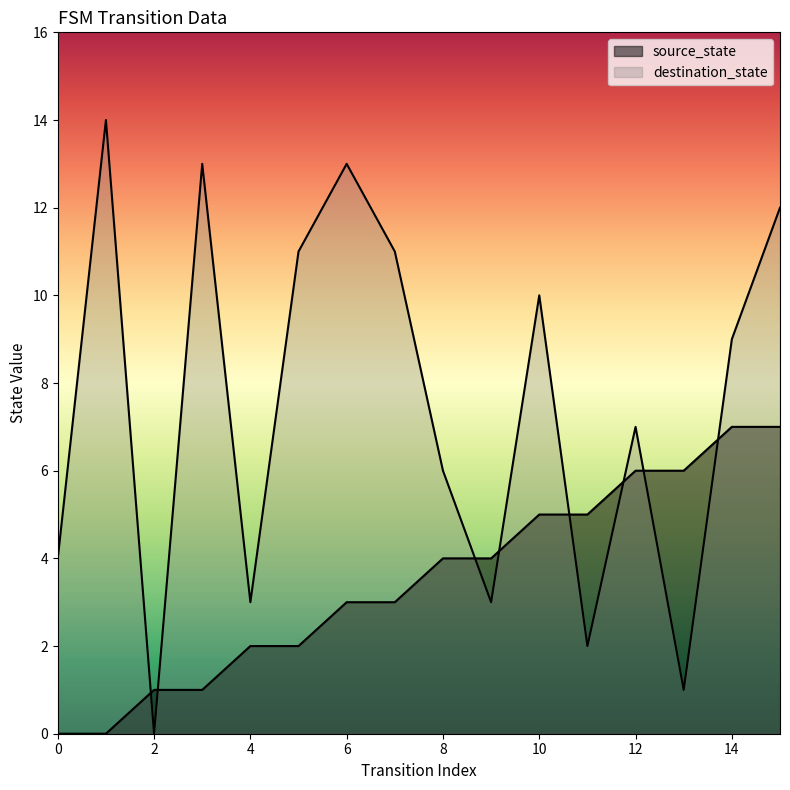

Reading left to right, transcribe all the data shown in this chart.

source_state: 0	0	1	1	2	2	3	3	4	4	5	5	6	6	7	7
destination_state: 4	14	0	13	3	11	13	11	6	3	10	2	7	1	9	12